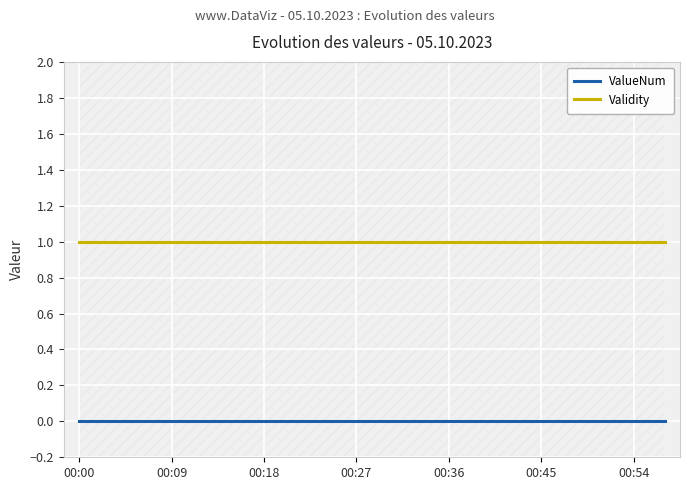

At how many categories does at least one series exceed 0?

20